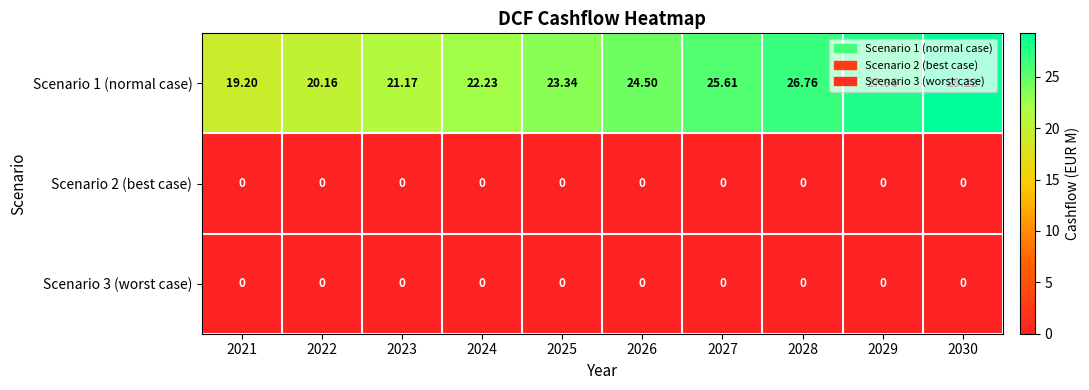

Reading right to left, what are all the values shown in this chart?

Scenario 1 (normal case): 2030=29.2	2029=28.0	2028=26.8	2027=25.6	2026=24.5	2025=23.3	2024=22.2	2023=21.2	2022=20.2	2021=19.2
Scenario 2 (best case): 2030=0.0	2029=0.0	2028=0.0	2027=0.0	2026=0.0	2025=0.0	2024=0.0	2023=0.0	2022=0.0	2021=0.0
Scenario 3 (worst case): 2030=0.0	2029=0.0	2028=0.0	2027=0.0	2026=0.0	2025=0.0	2024=0.0	2023=0.0	2022=0.0	2021=0.0